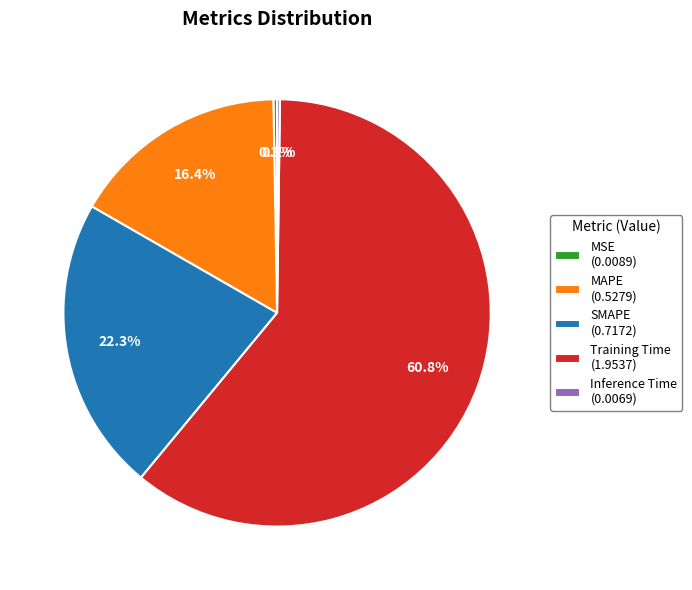

Does Training Time (1.9537) account for over 50% of the chart?

Yes